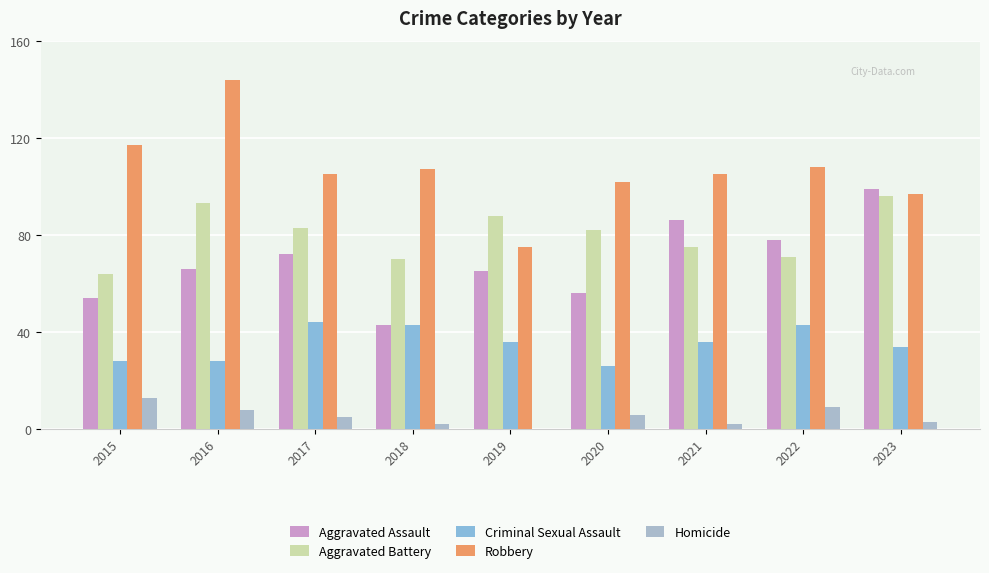

What is the lowest value of the Aggravated Battery series?

64